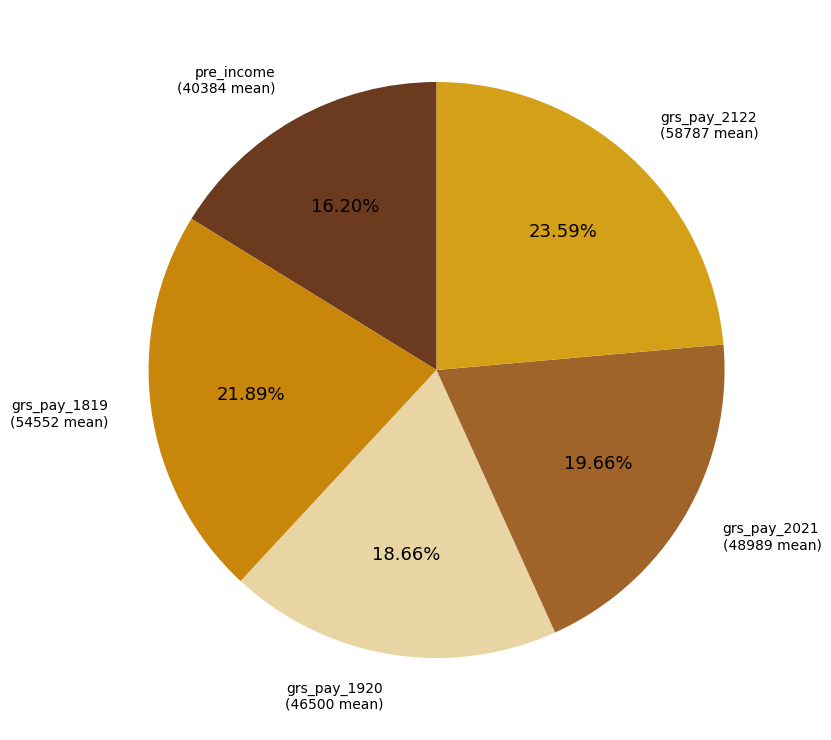

How many slices are in this pie chart?

5